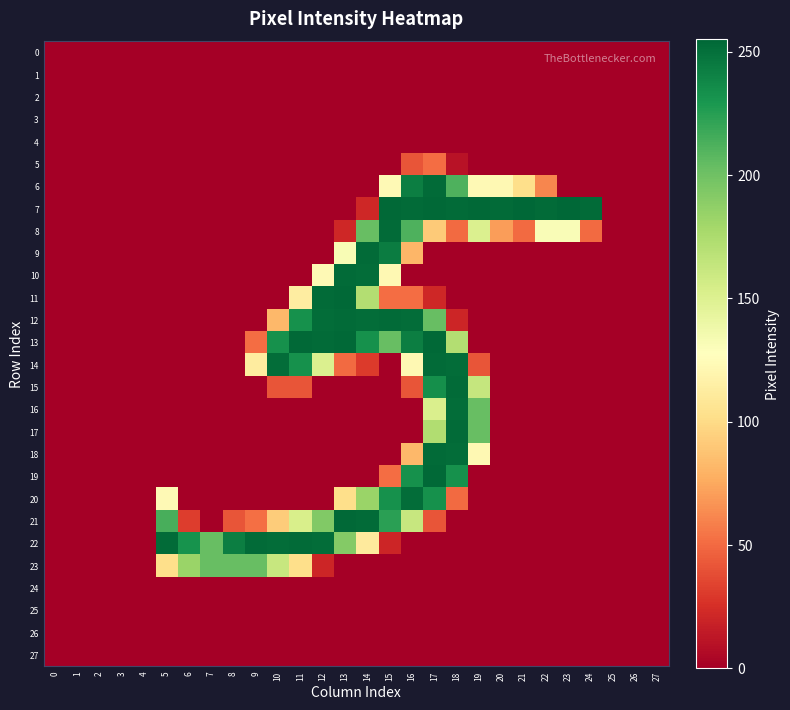

How many categories are shown in the chart?

28